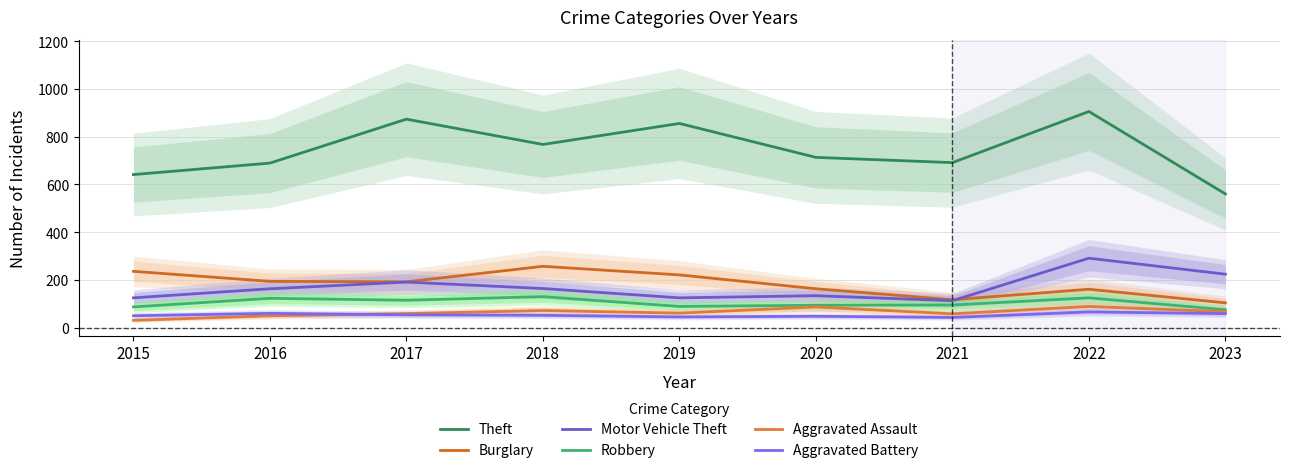

The value of Theft at 2020 is 713. True or false?

True